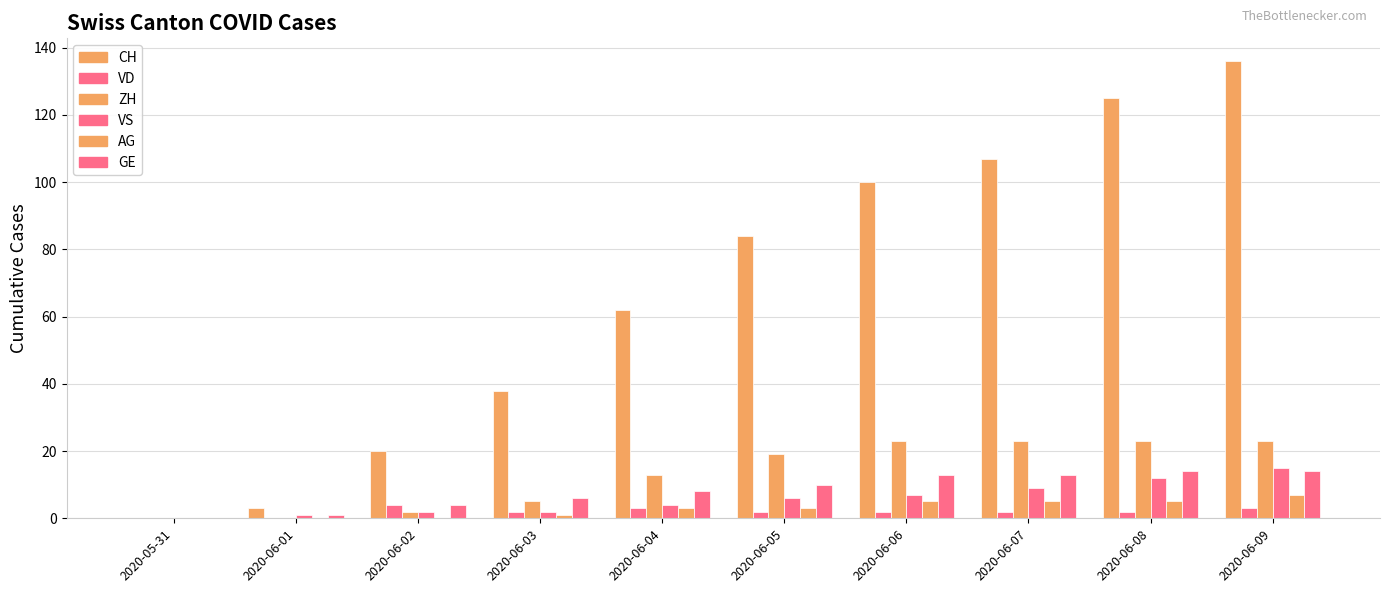

How many series are shown in this chart?

6